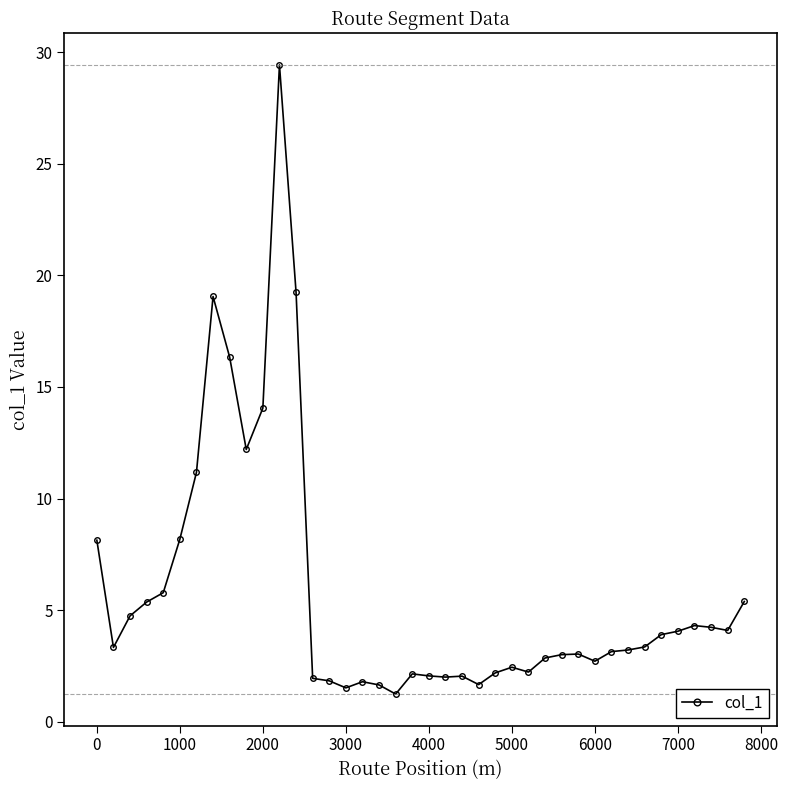

What is the value of the 29th point from the left?

3.0